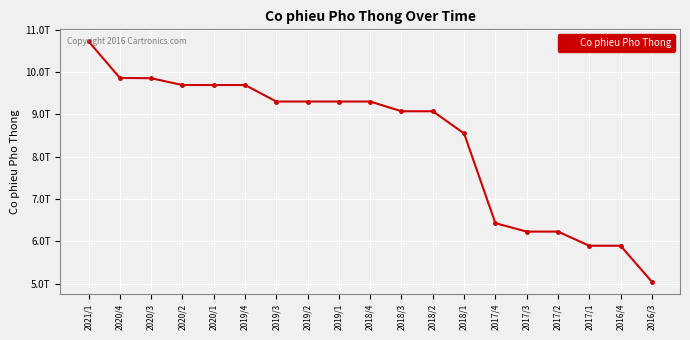

Does the chart have visible grid lines?

Yes